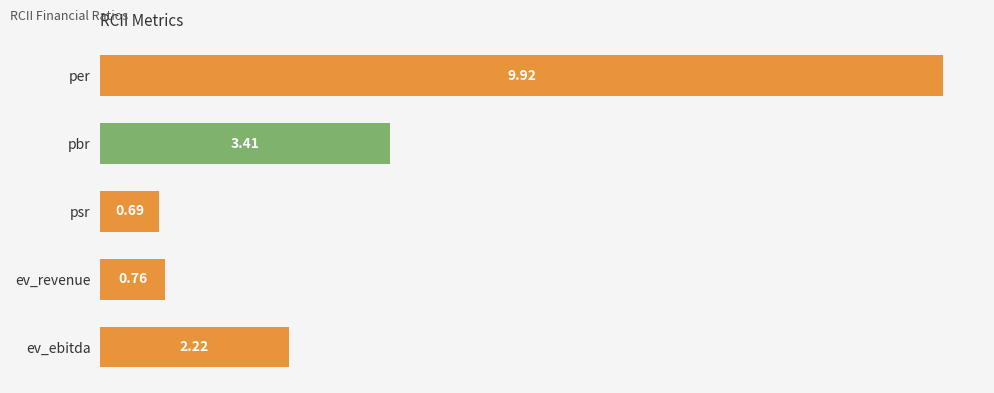

Between psr and per, which is larger?

per